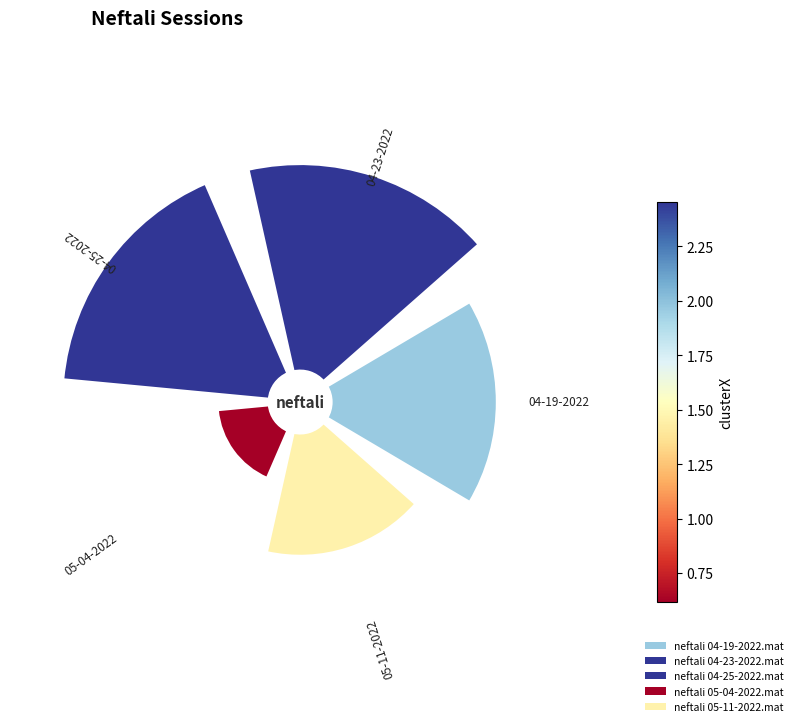

How many slices are in this pie chart?

5